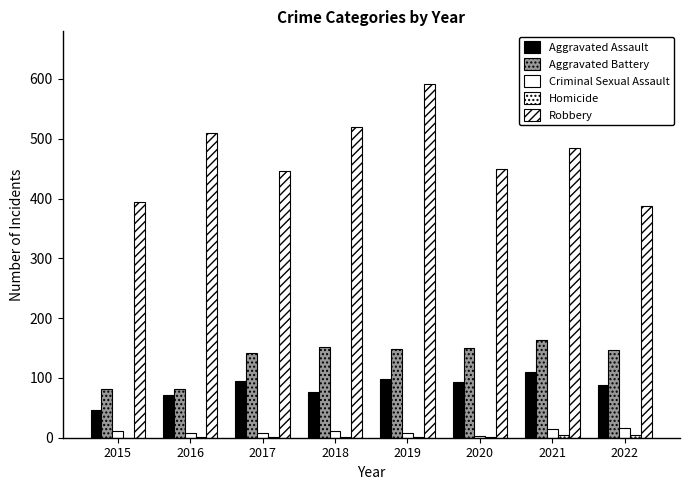

Where is Robbery nearest to the value 489?

2021